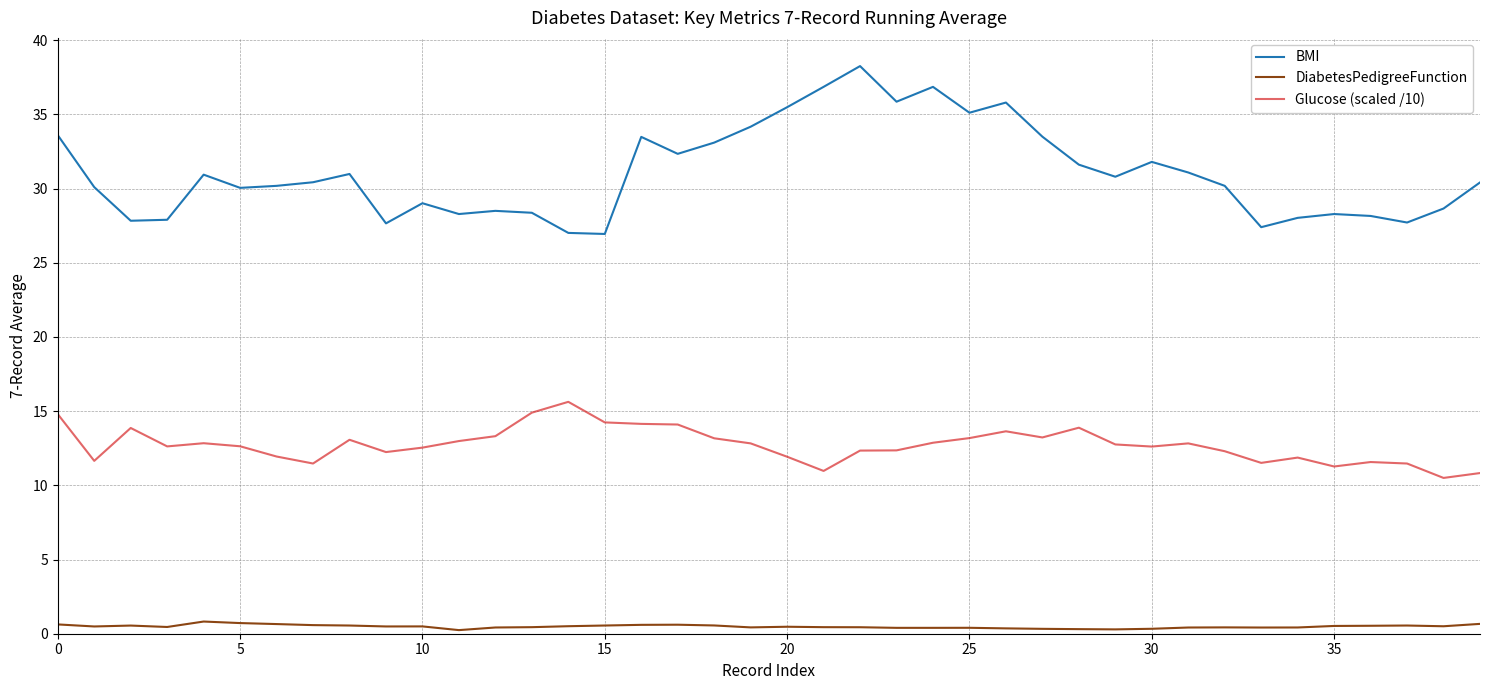

True or false: DiabetesPedigreeFunction and BMI intersect in this chart.

False